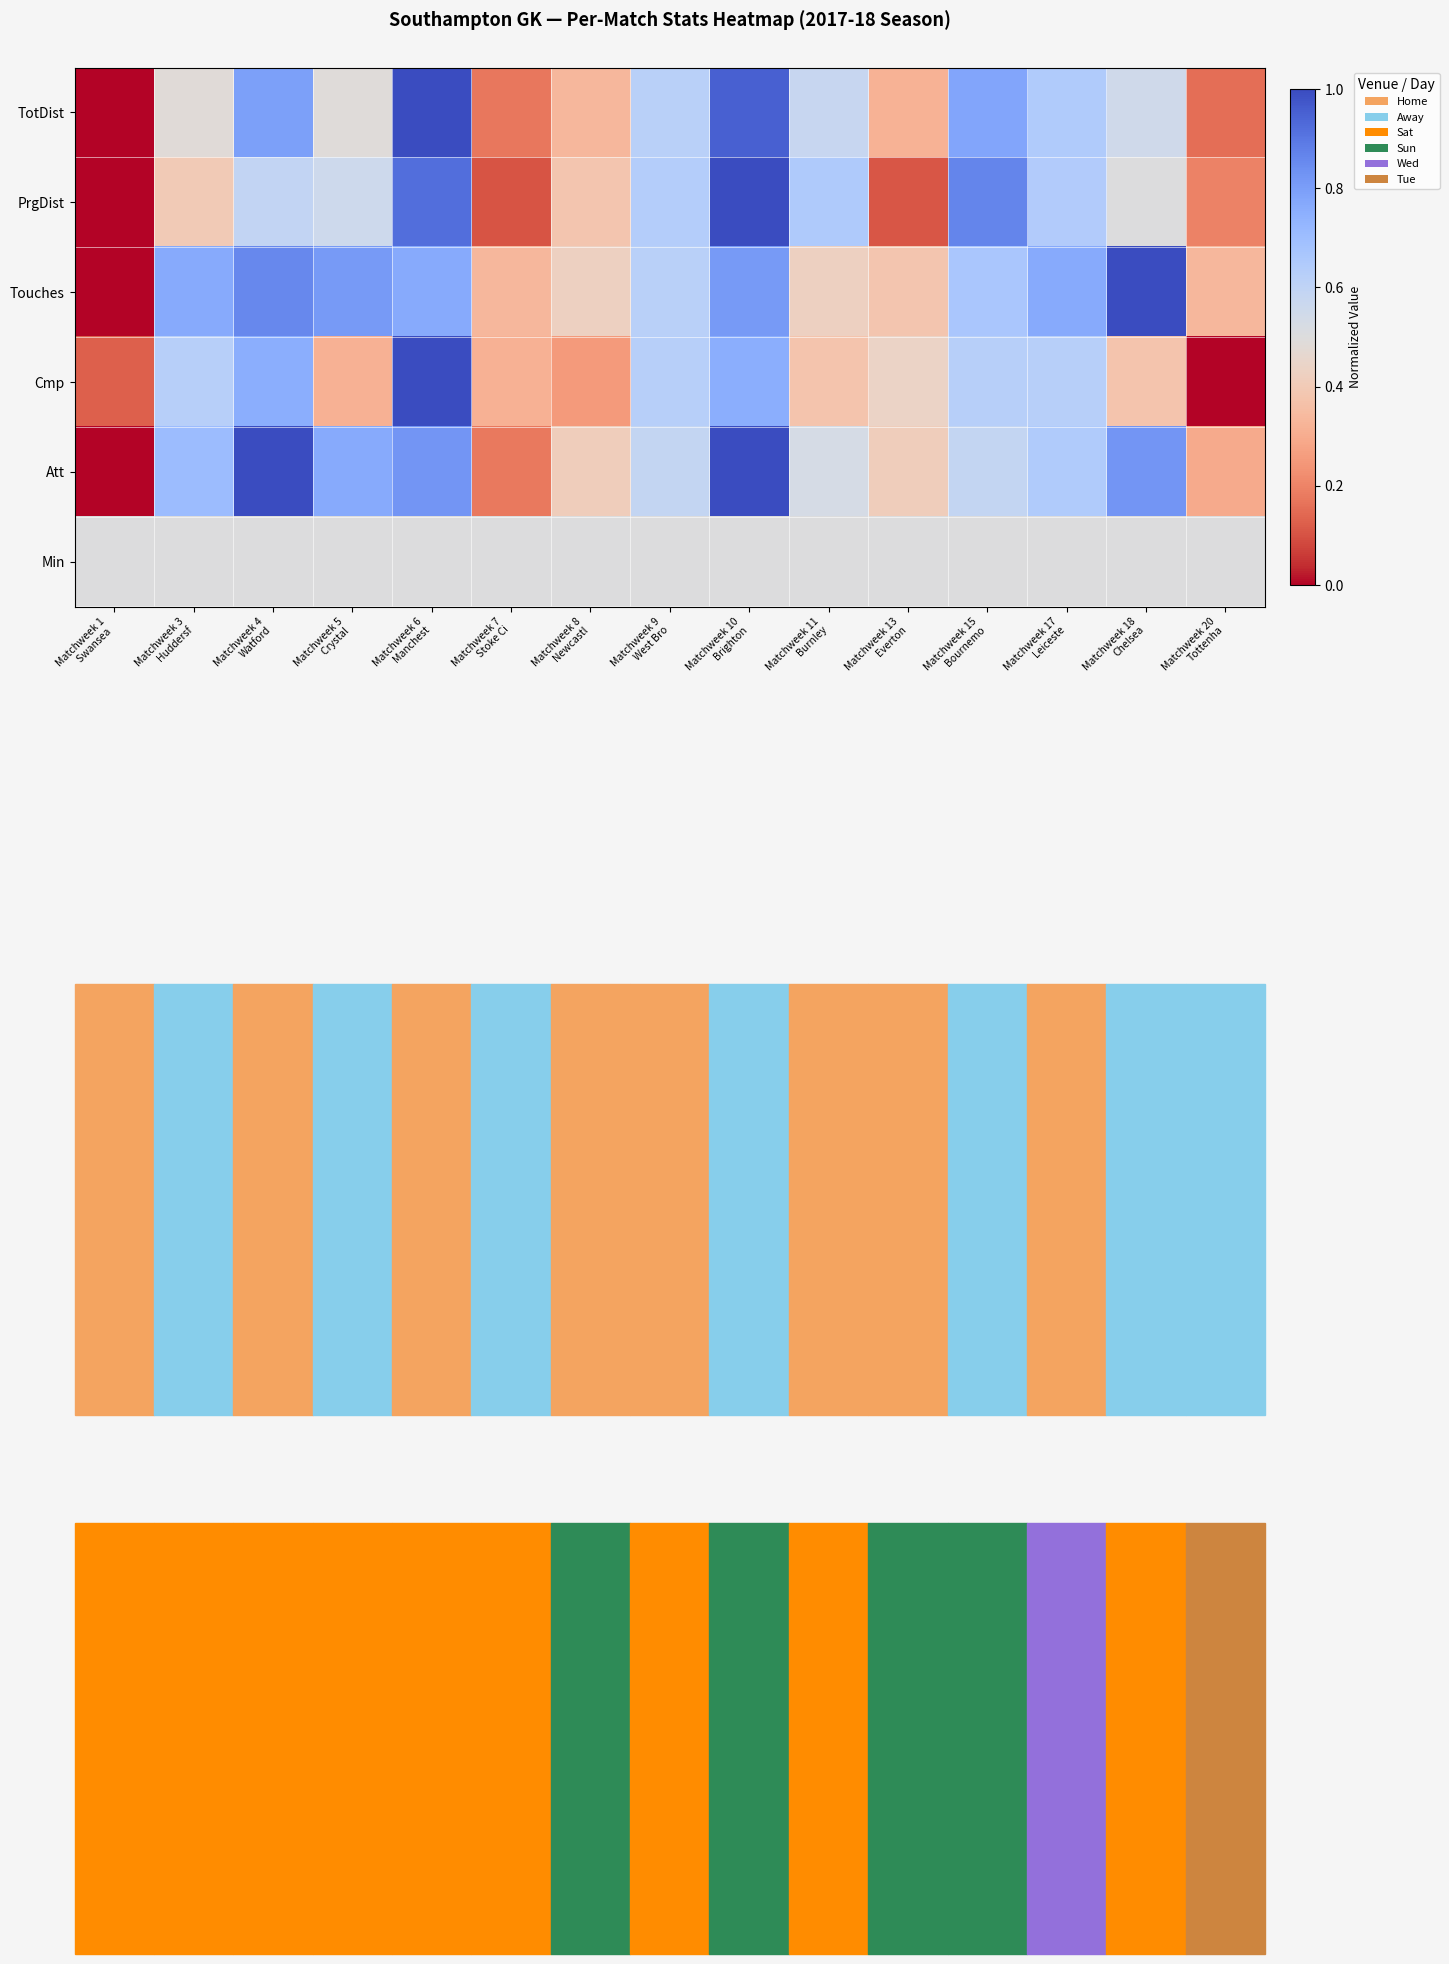

What is the total value across all series at Matchweek 3
Huddersf?

3.5